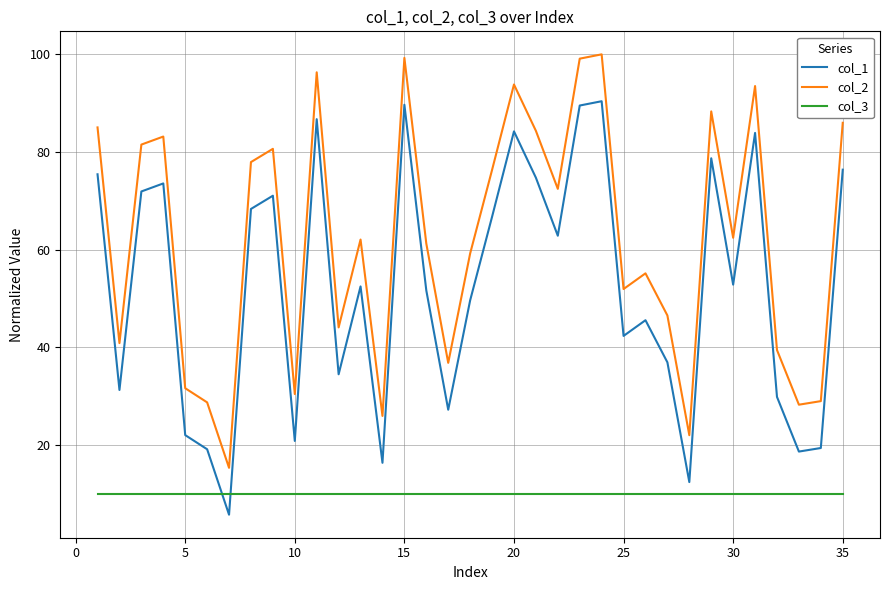

True or false: col_1 and col_2 intersect in this chart.

False